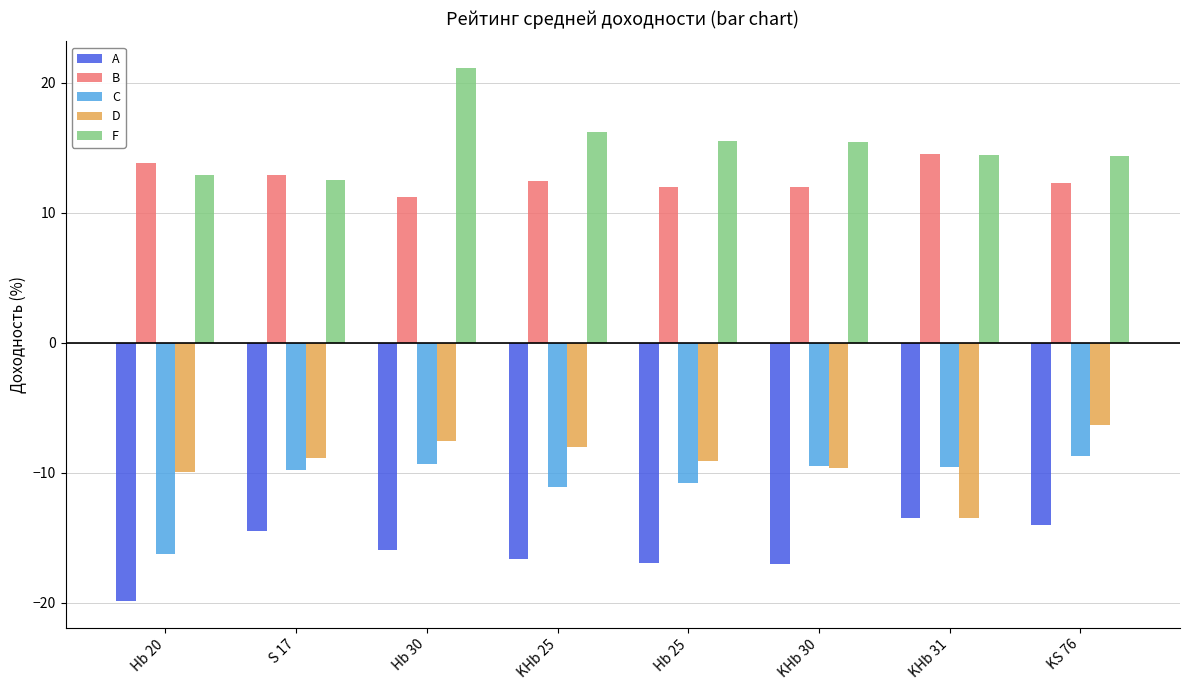

What is the difference between the D values at KHb 30 and Hb 20?

0.3